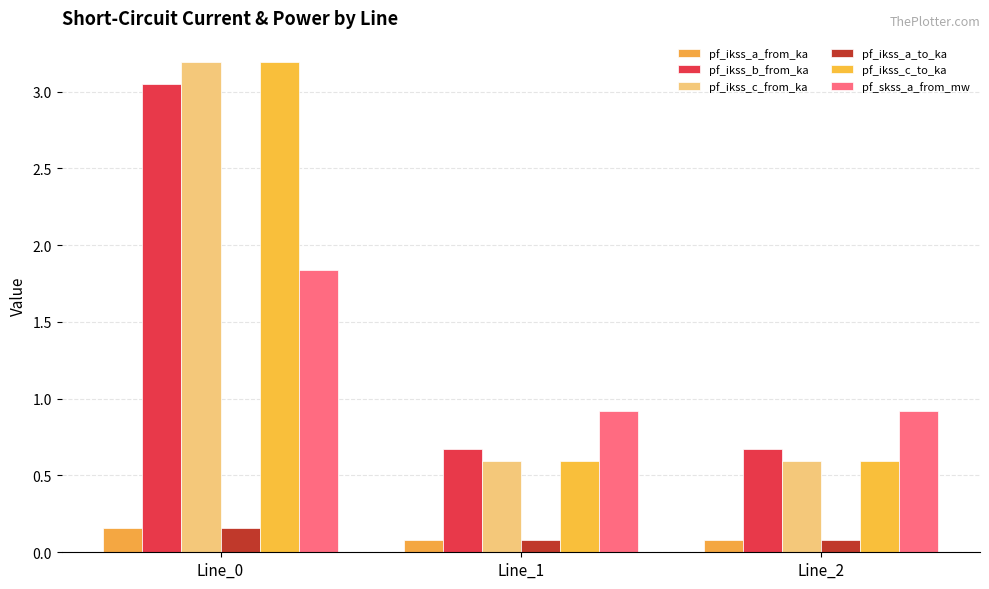

How many categories are shown in the chart?

3